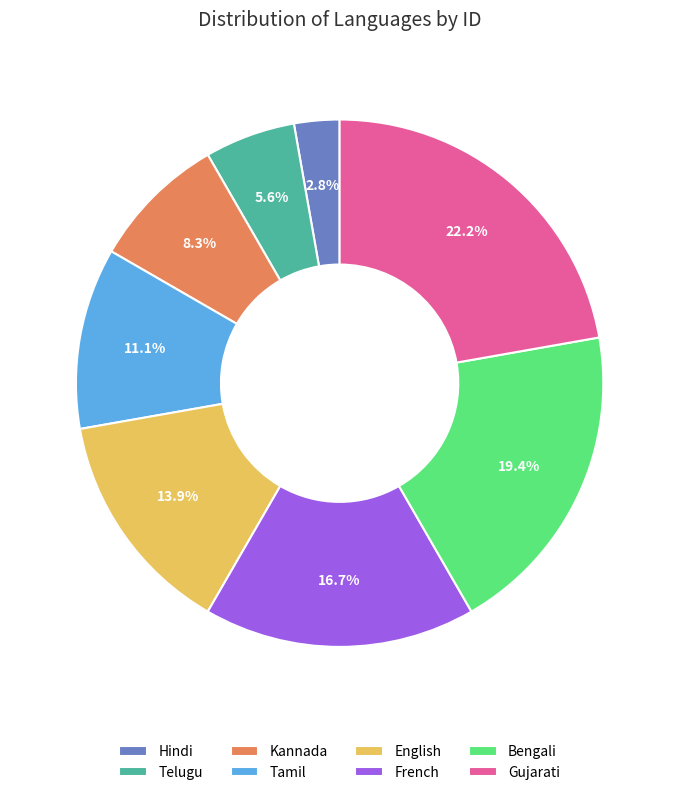

Between French and Tamil, which is larger?

French